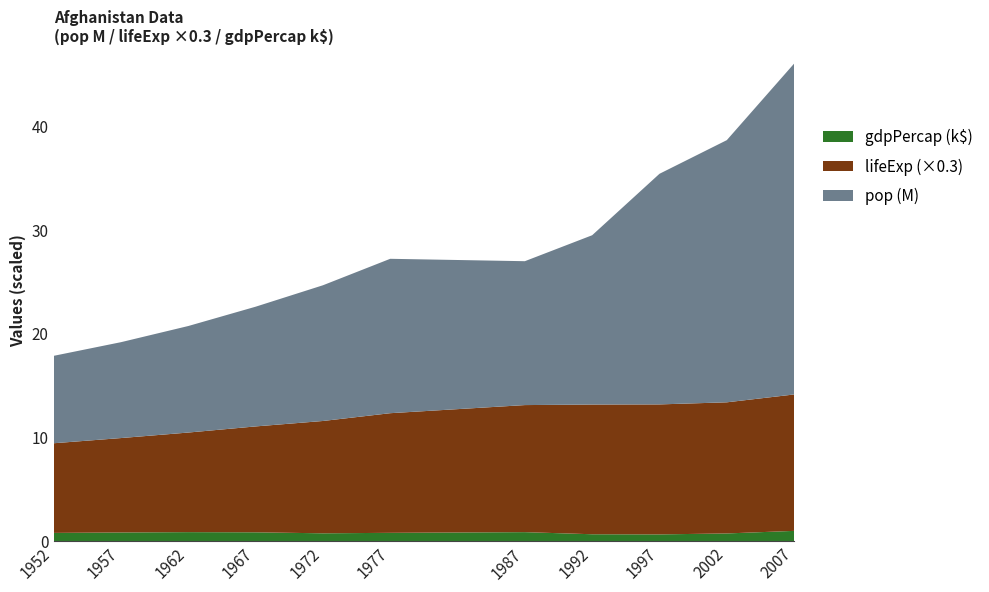

Reading right to left, list all the values displayed in this chart.

pop: 2007=31889923.0	2002=25268405.0	1997=22227415.0	1992=16317921.0	1987=13867957.0	1977=14880372.0	1972=13079460.0	1967=11537966.0	1962=10267083.0	1957=9240934.0	1952=8425333.0
lifeExp: 2007=43.8	2002=42.1	1997=41.8	1992=41.7	1987=40.8	1977=38.4	1972=36.1	1967=34.0	1962=32.0	1957=30.3	1952=28.8
gdpPercap: 2007=974.6	2002=726.7	1997=635.3	1992=649.3	1987=852.4	1977=786.1	1972=740.0	1967=836.2	1962=853.1	1957=820.9	1952=779.4